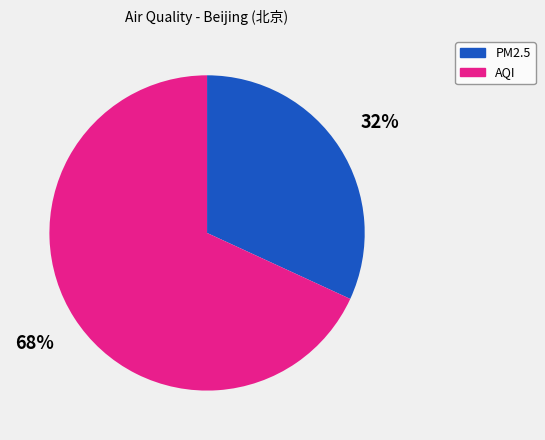

Does PM2.5 represent more than half of the total?

No